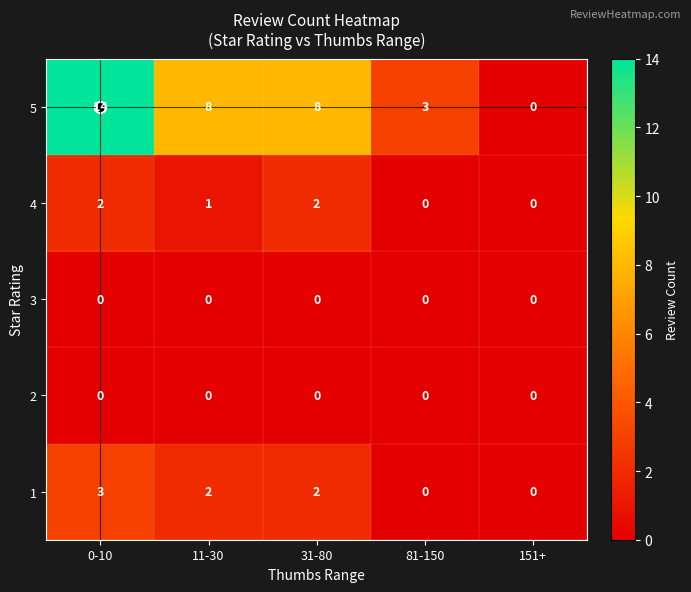

Between 11-30 and 151+, which series saw the biggest shift?

5